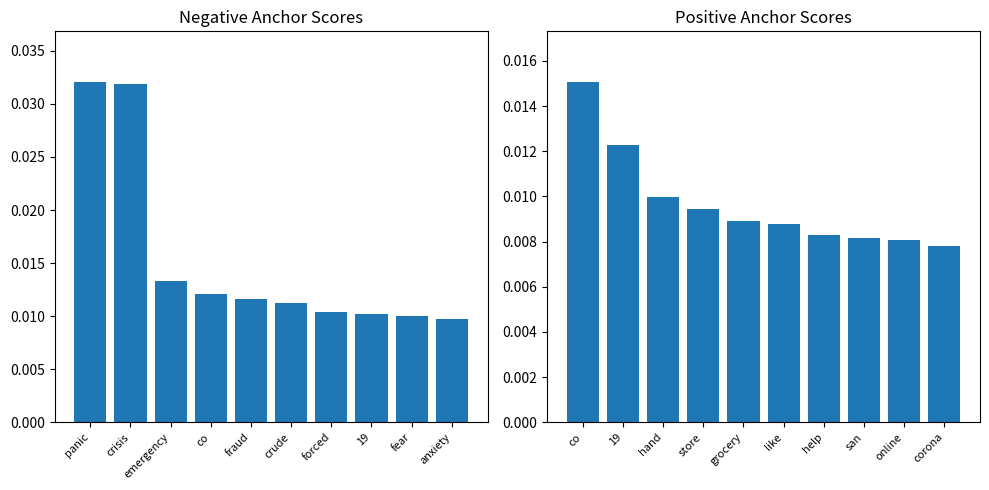

Count the values in the range 0 to 1.

10